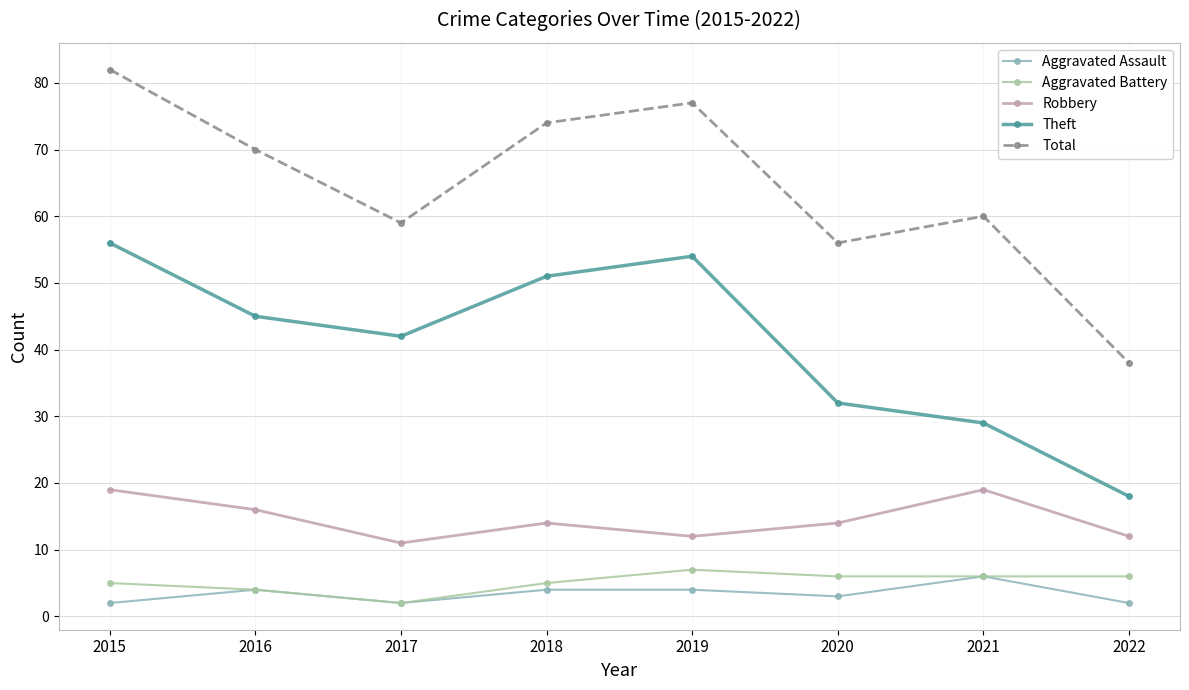

Is it true that Aggravated Assault equals 4 at 2019?

True